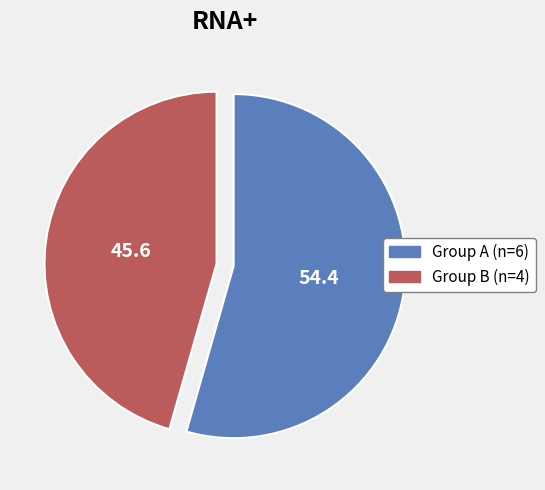

How many slices are in this pie chart?

2